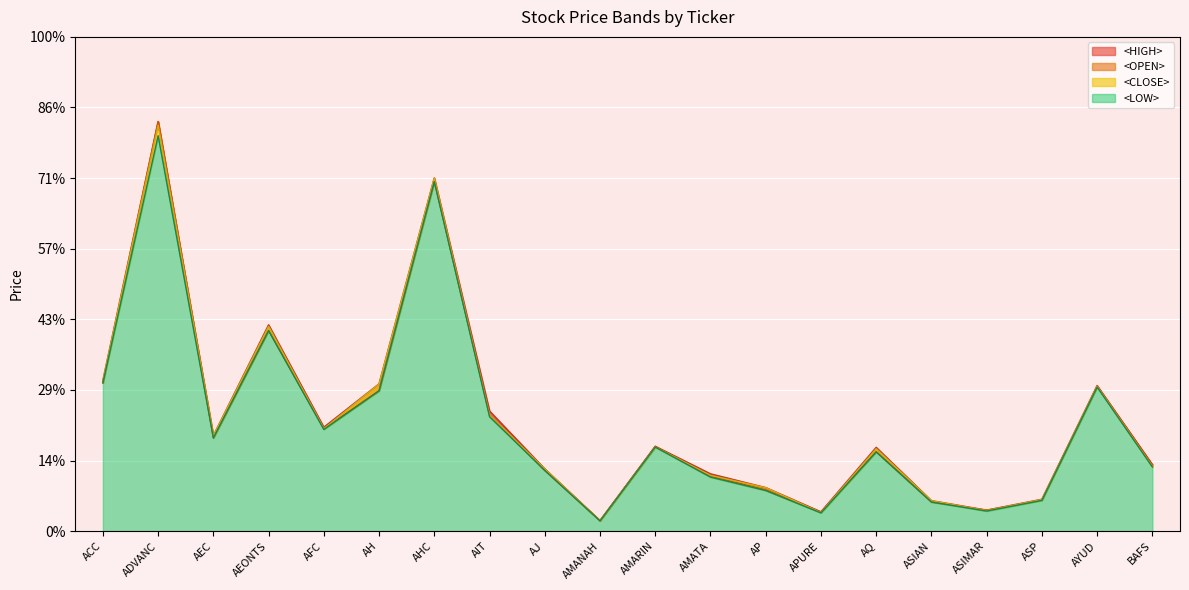

At which label does <OPEN> reach its peak?

ADVANC